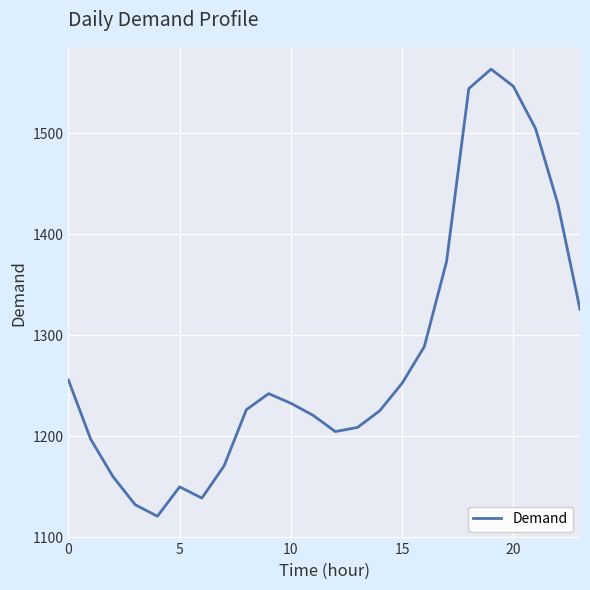

What is the greatest value displayed?

1563.7